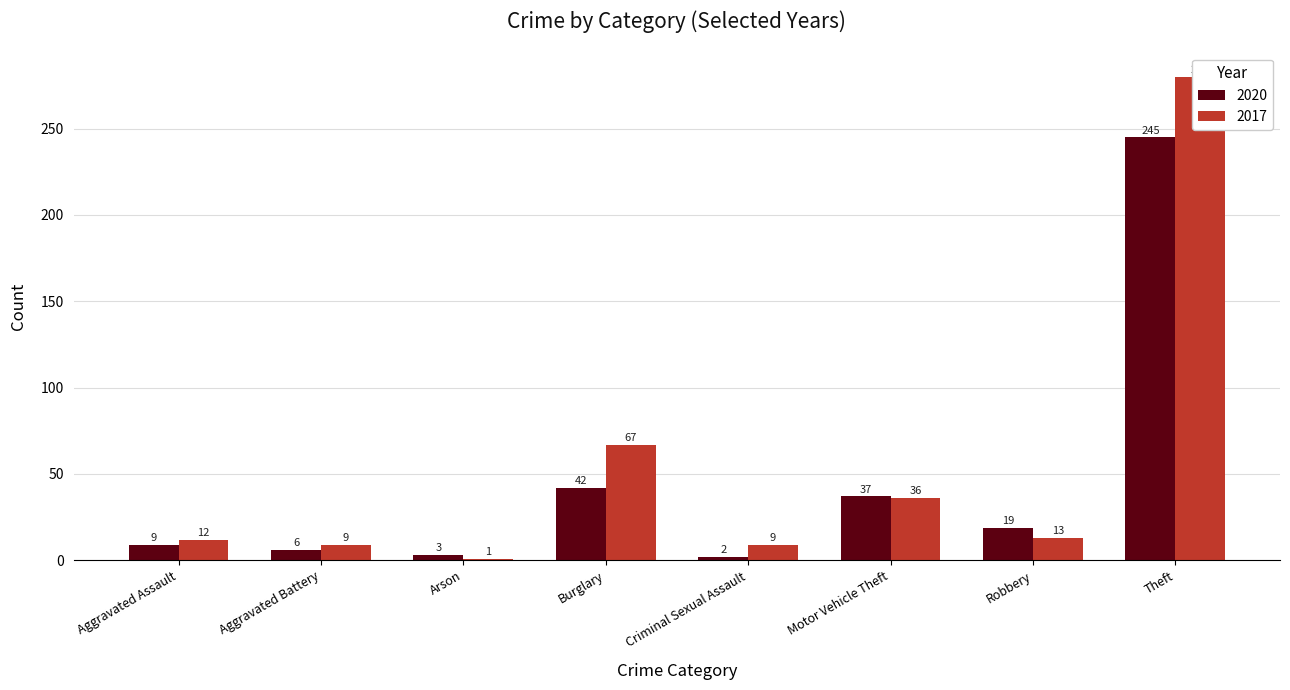

Where is 2017 nearest to the value 140?

Burglary